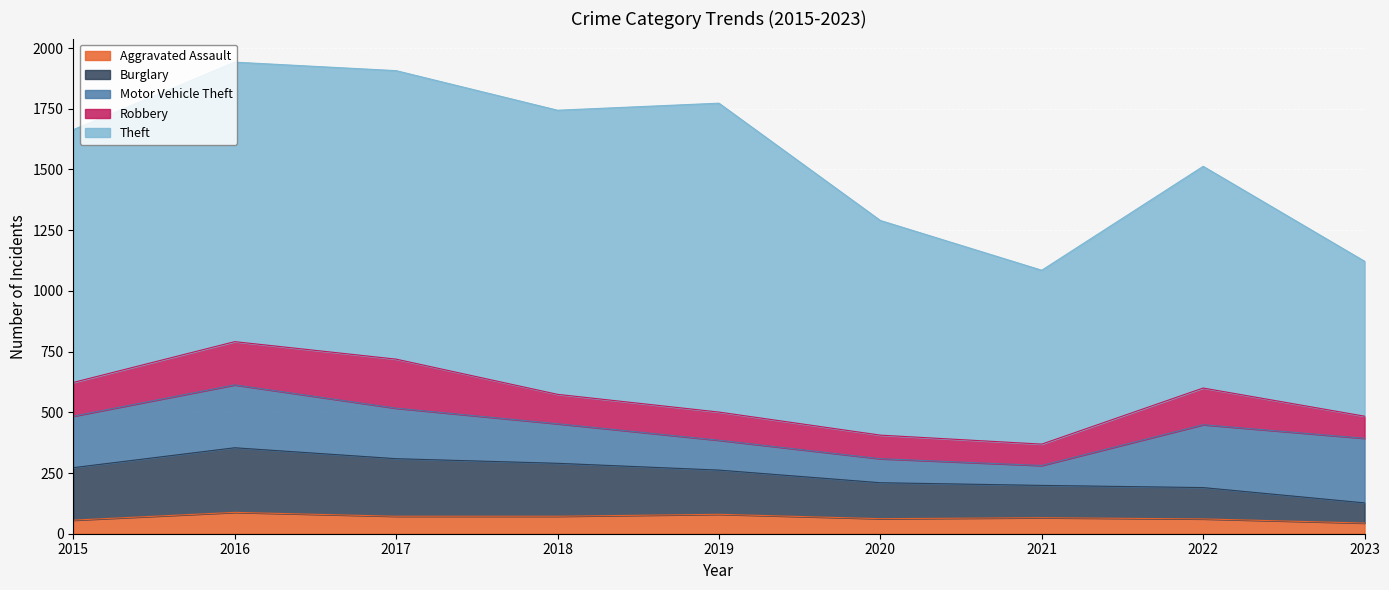

Is the value of Motor Vehicle Theft at 2016 greater than the value of Theft at 2015?

No